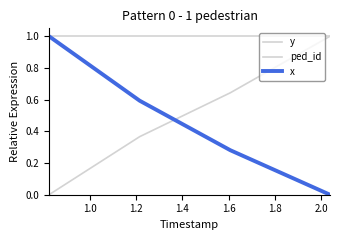

Does the chart display data point markers on the line(s)?

No